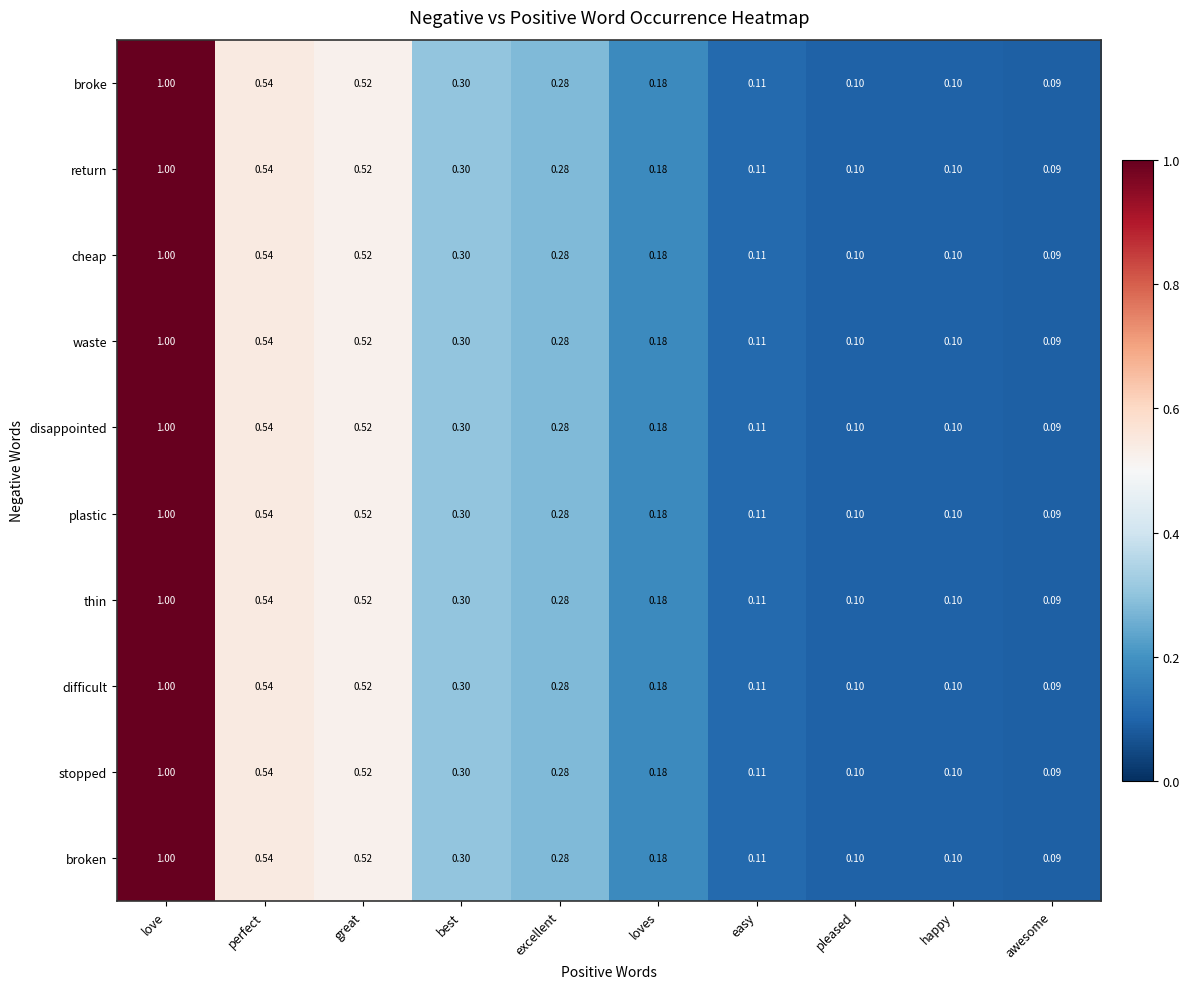

At which category is the sum across all series the highest?

love